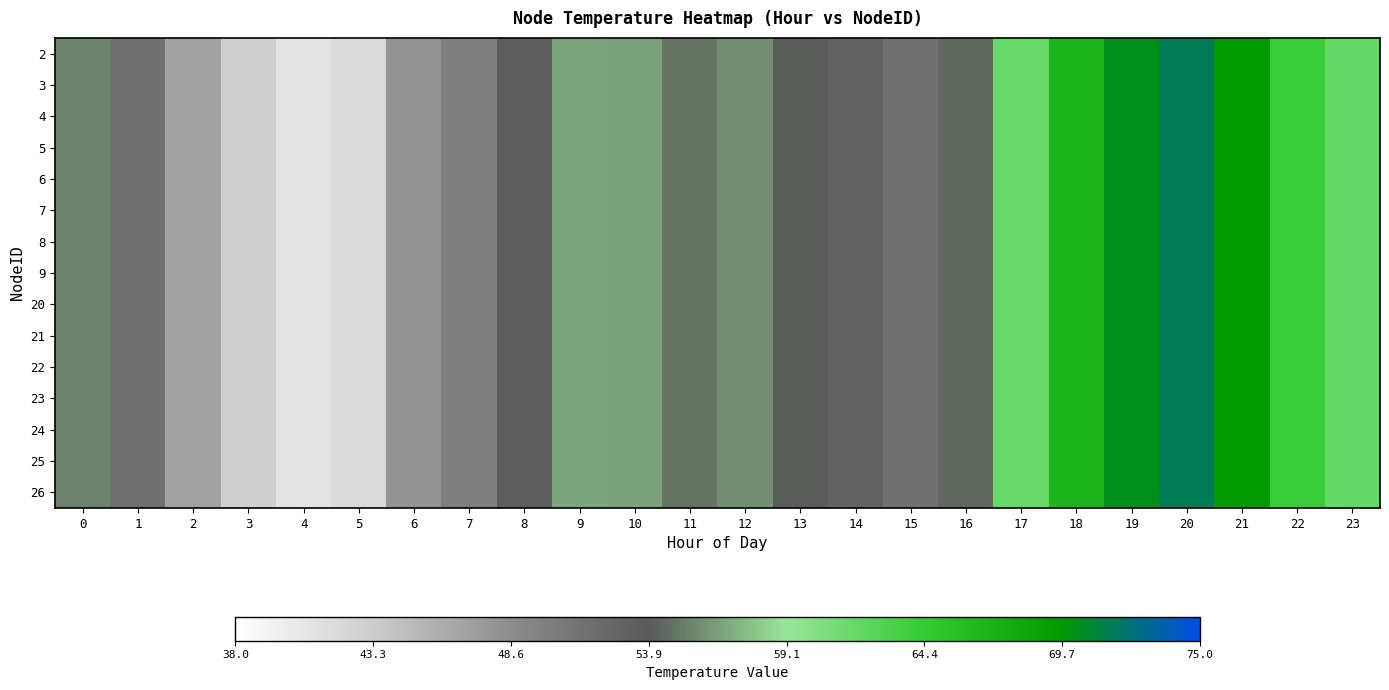

Rank the series by their maximum value, from lowest to highest.

2, 3, 4, 5, 6, 7, 8, 9, 20, 21, 22, 23, 24, 25, 26